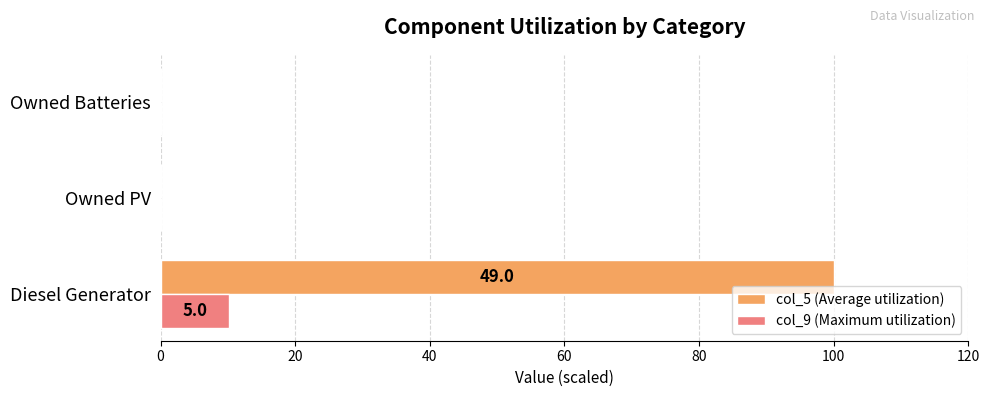

Which series has the largest total across all categories?

col_5 (Average utilization)